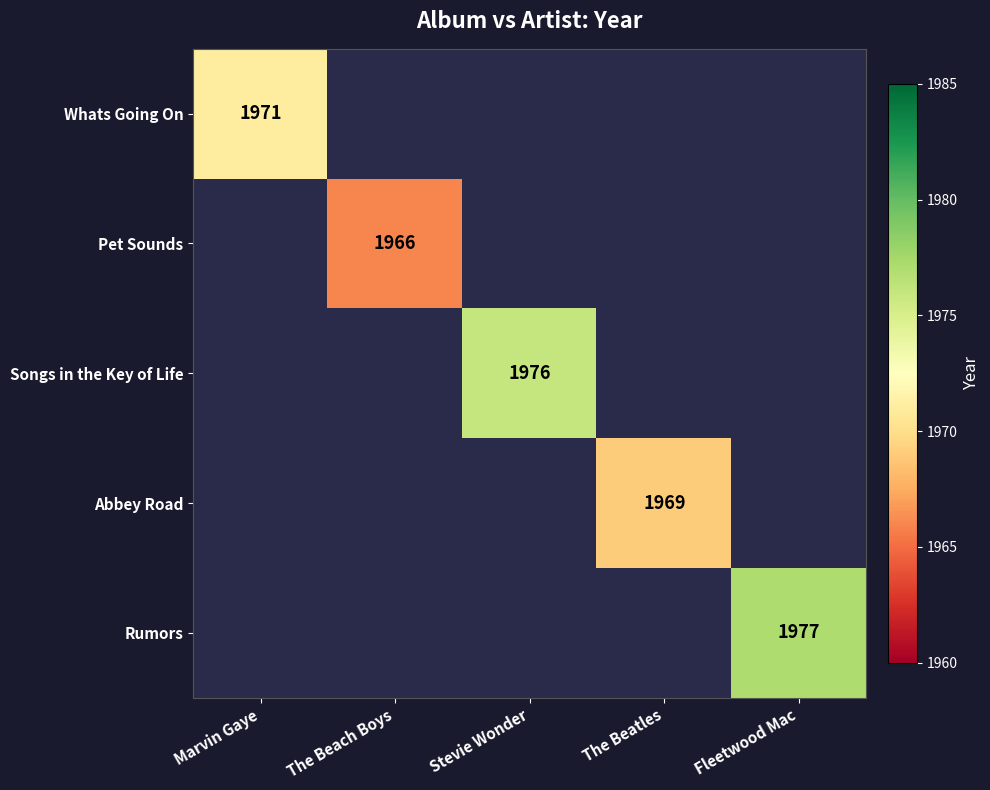

The Rumors series shows 1977 at Fleetwood Mac. True or false?

True